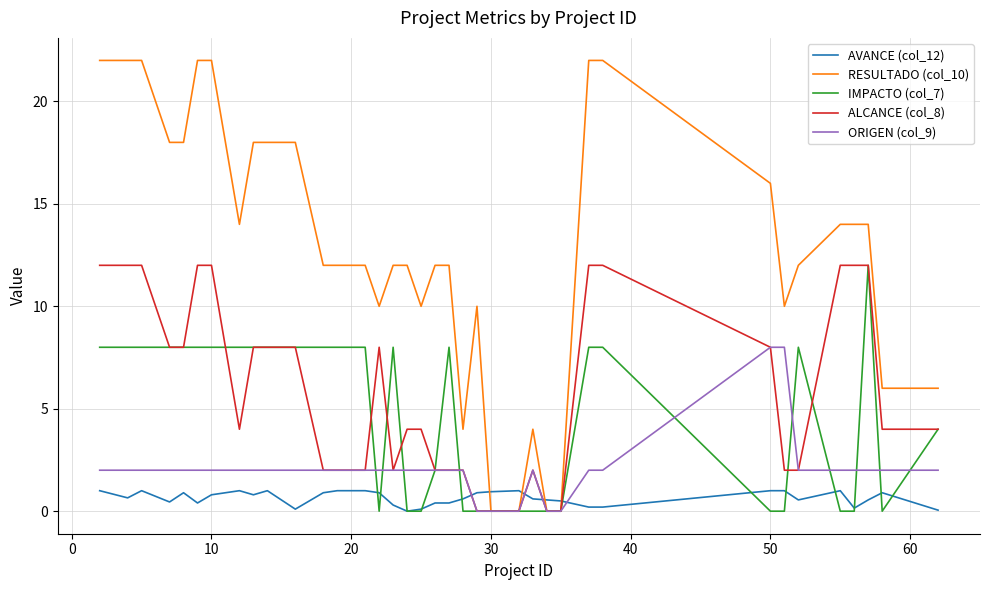

True or false: RESULTADO (col_10) and AVANCE (col_12) cross at least once.

True